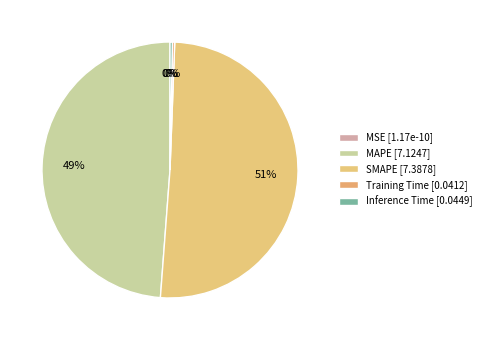

The Training Time slice represents 10% of the pie. True or false?

False